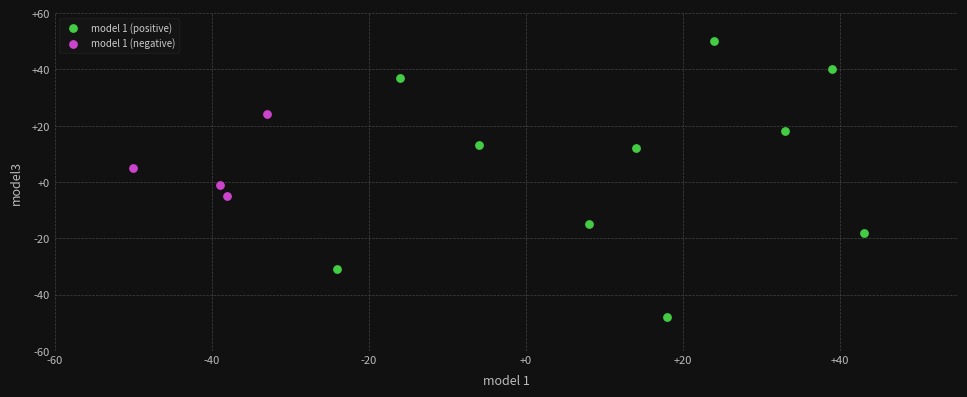

Which series reaches the maximum Y coordinate?

model 1 (positive)